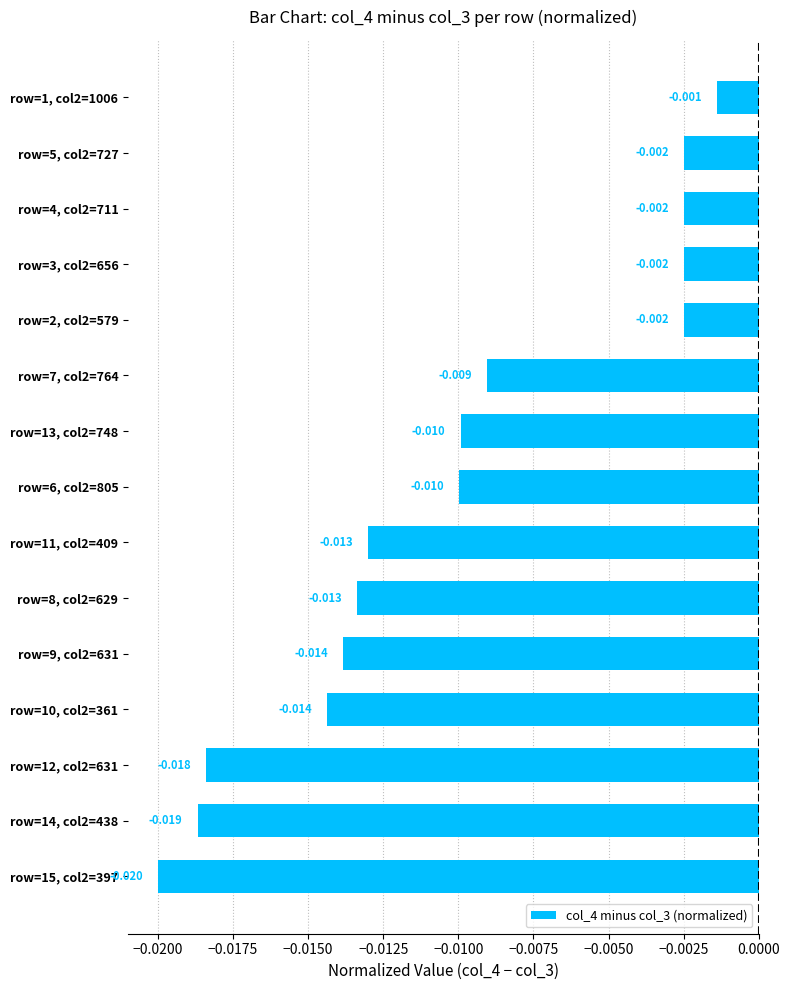

How many data points does each series have?

15